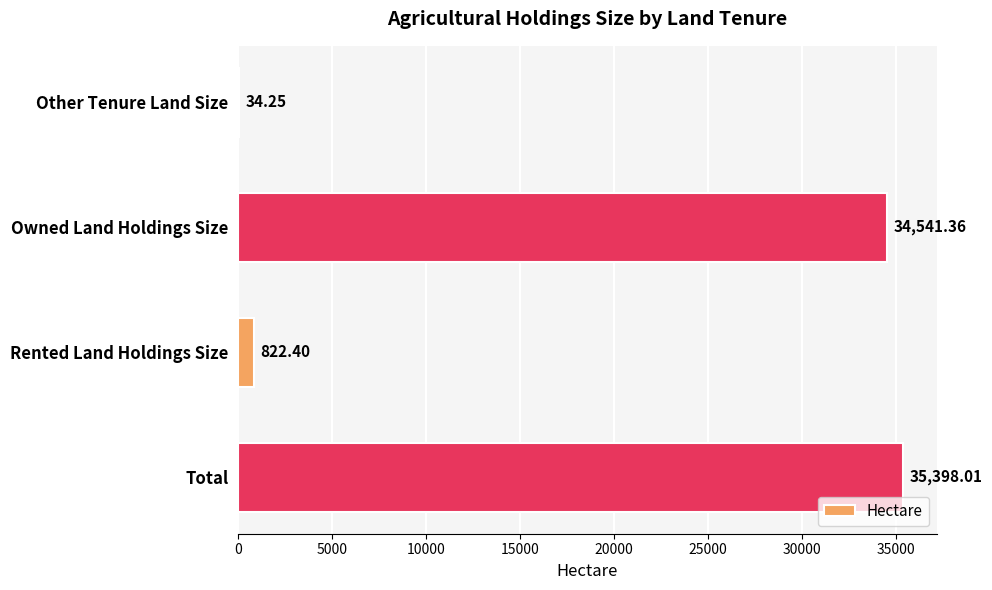

How many categories are shown in the chart?

4